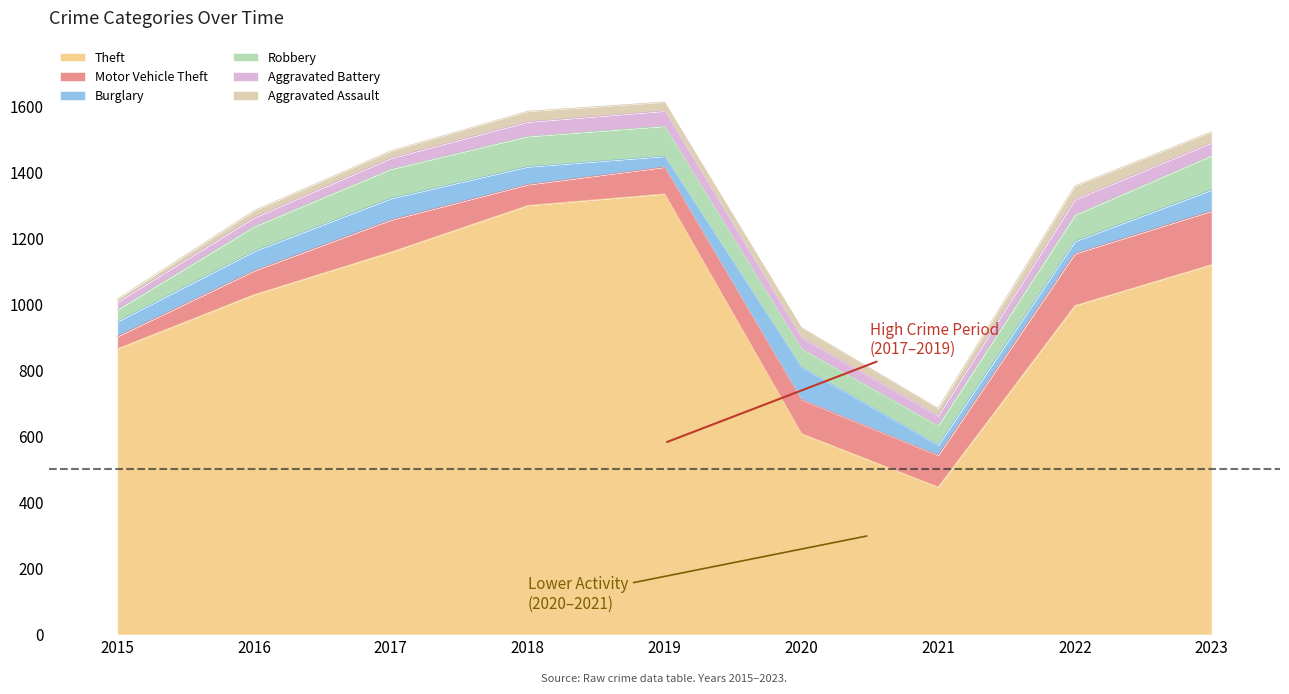

The Aggravated Battery series shows 37 at 2016. True or false?

False